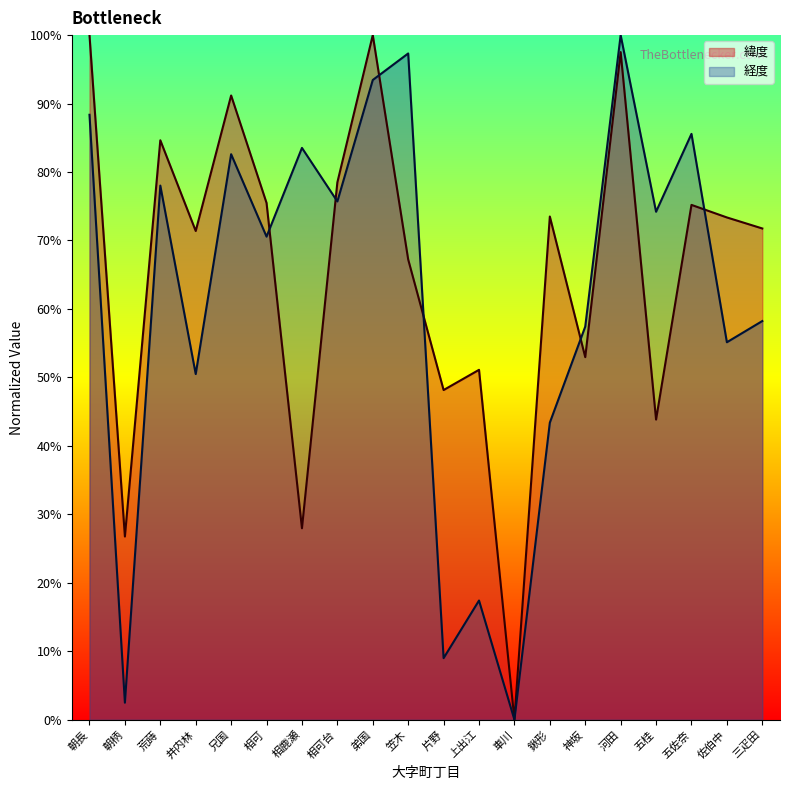

Rank the categories by 緯度 value from lowest to highest.

車川, 朝柄, 相鹿瀬, 五桂, 片野, 上出江, 神坂, 笠木, 井内林, 三疋田, 佐伯中, 鍬形, 五佐奈, 相可, 相可台, 荒蒔, 兄国, 河田, 朝長, 弟国